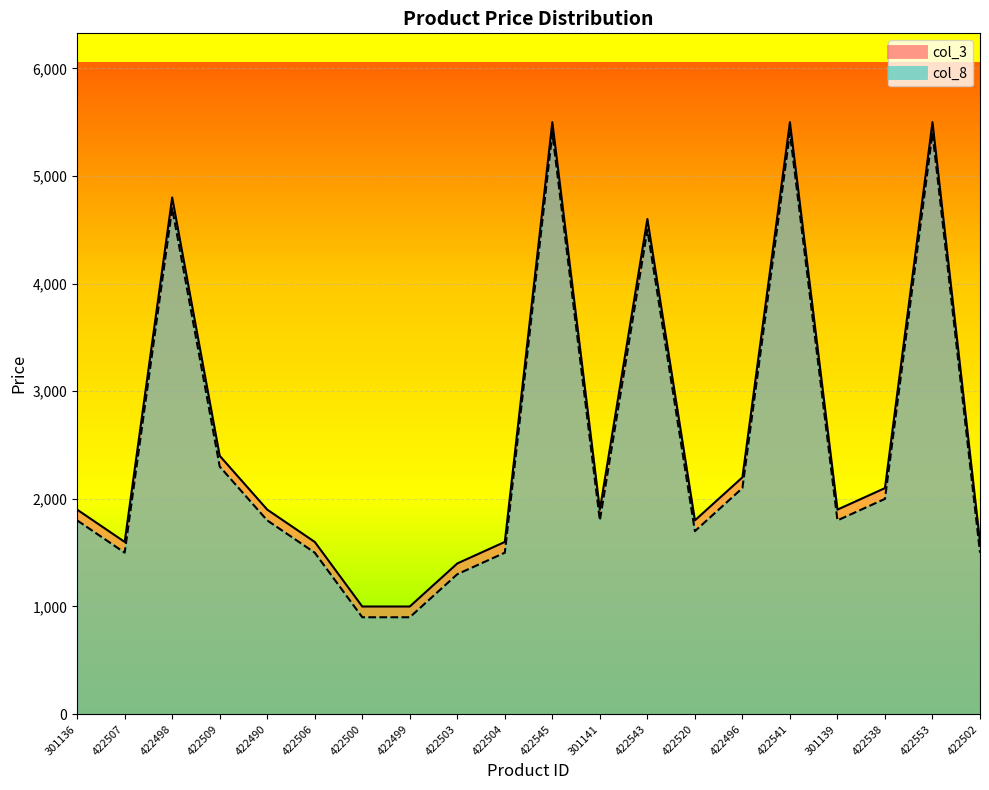

List the series in order of their overall mean, lowest first.

col_8, col_3